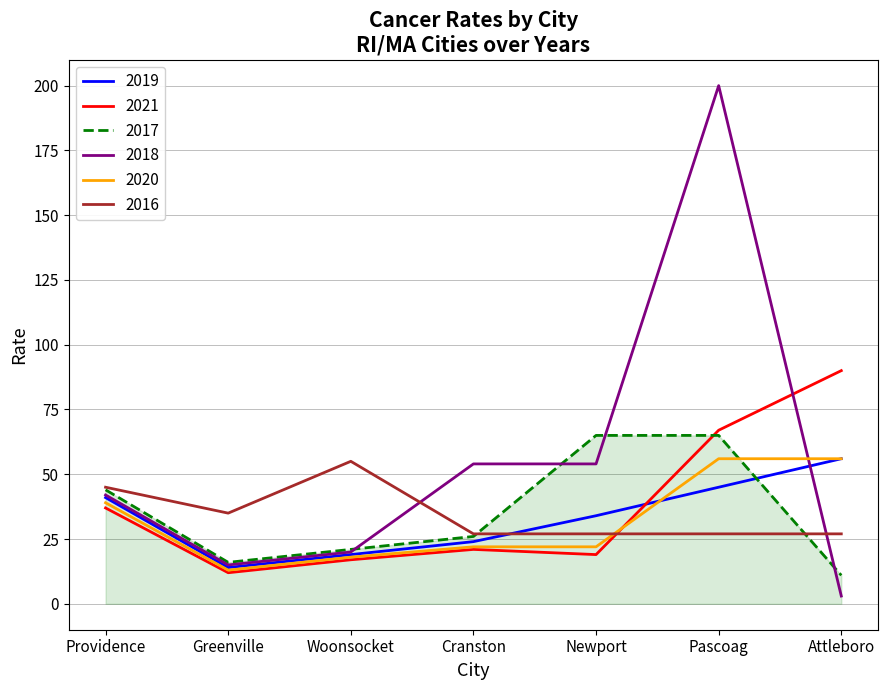

Where is the first local minimum for 2016?

Greenville